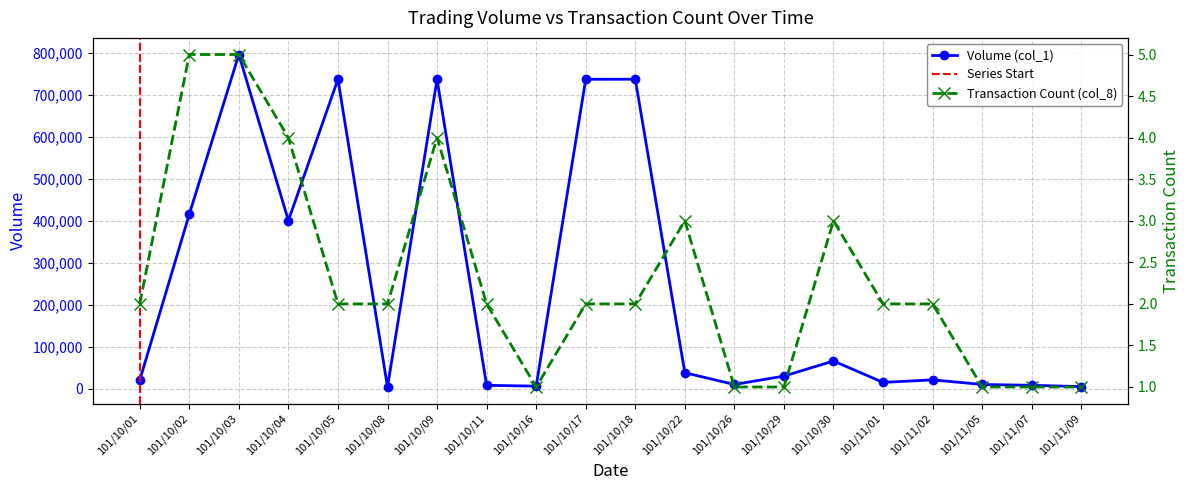

At which category is the sum across all series the highest?

101/10/03